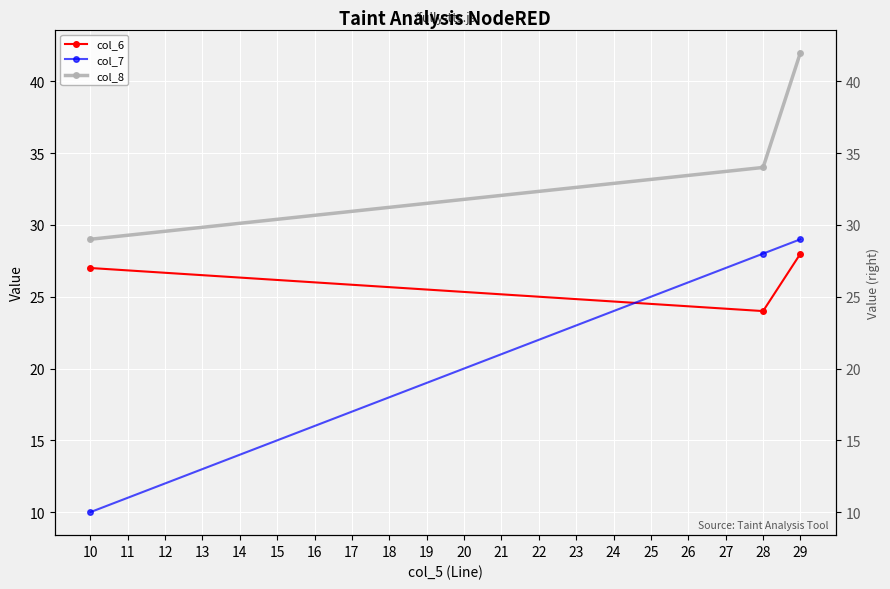

What is the minimum value shown in the chart?

10